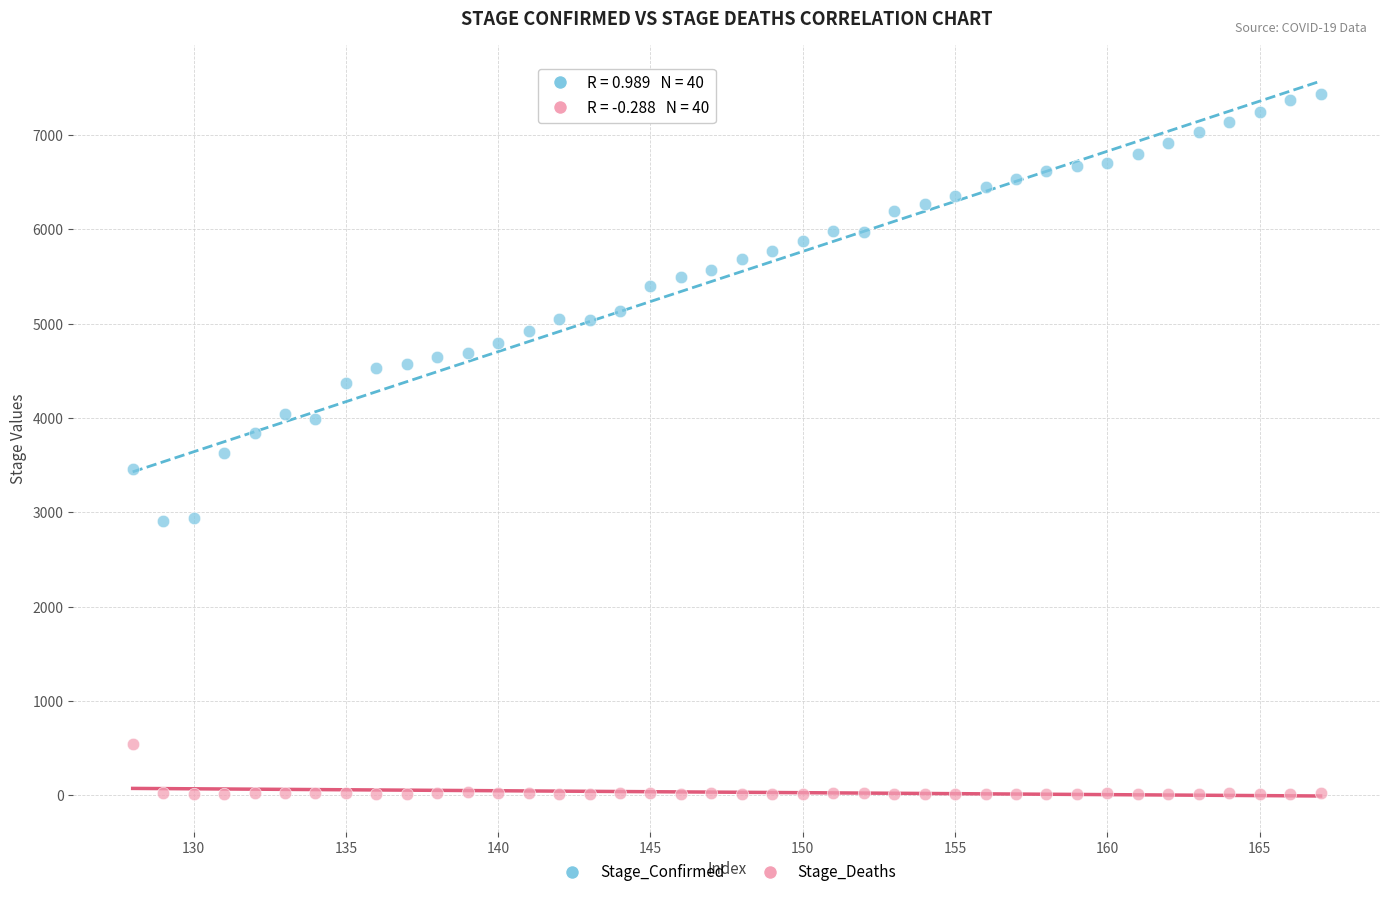

Which series has the largest Y range (max minus min)?

Stage_Confirmed